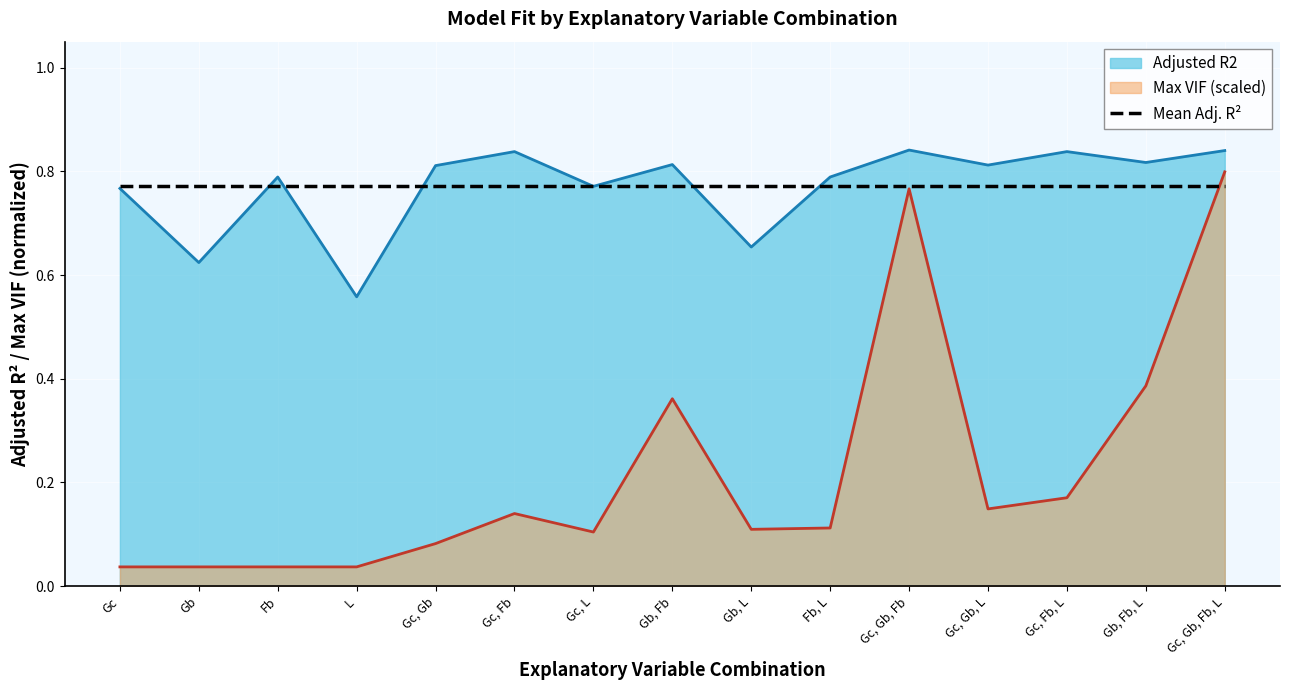

What is the maximum value for Adjusted R2?

0.8